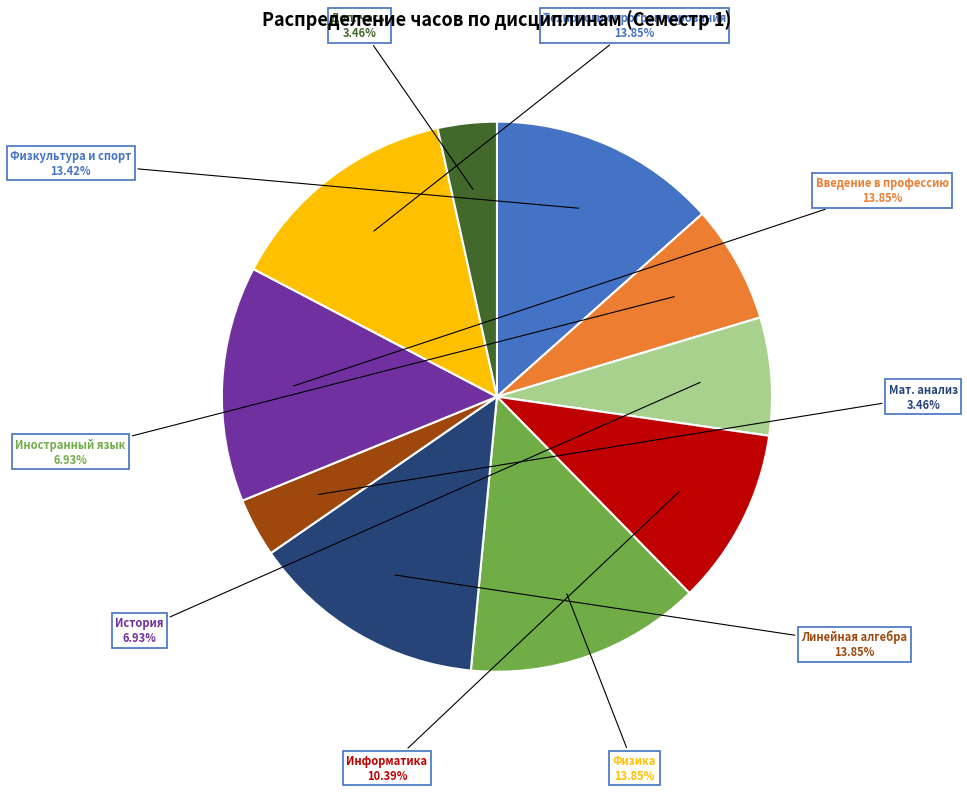

Is Технологии программирования the majority of the pie?

No